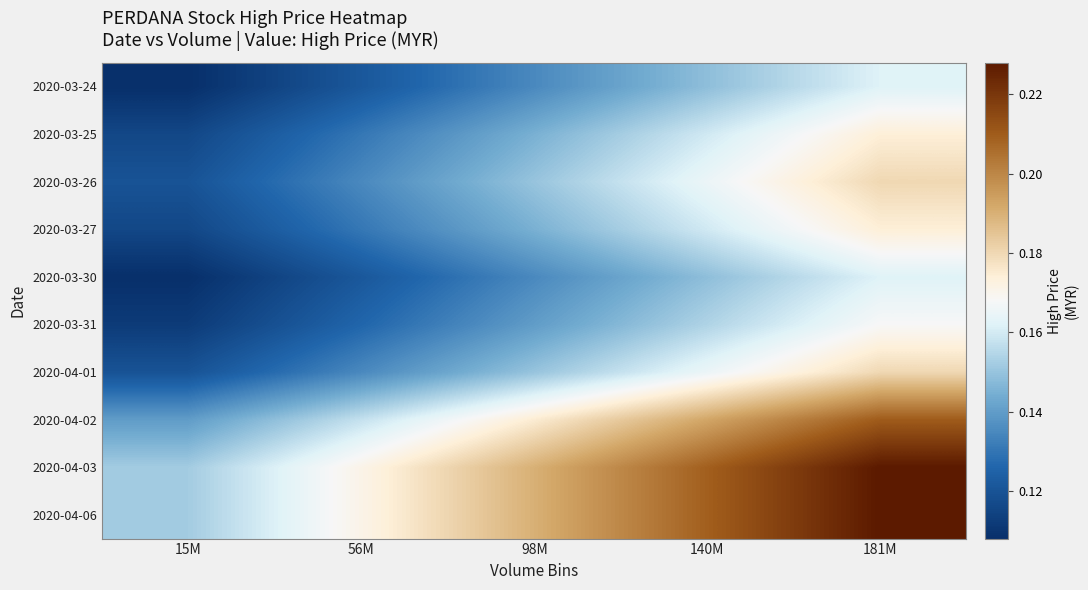

At which category does the chart reach its minimum across all series?

15M